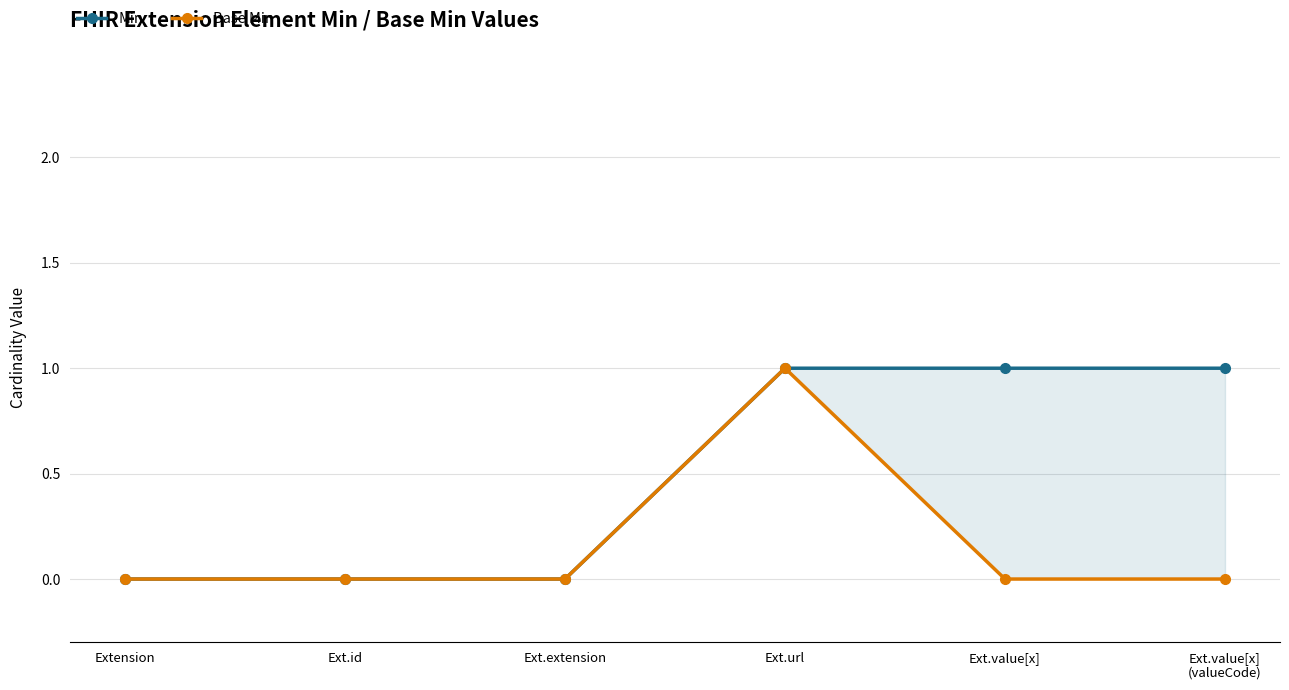

Is it true that Base Min equals 0 at Ext.extension?

False